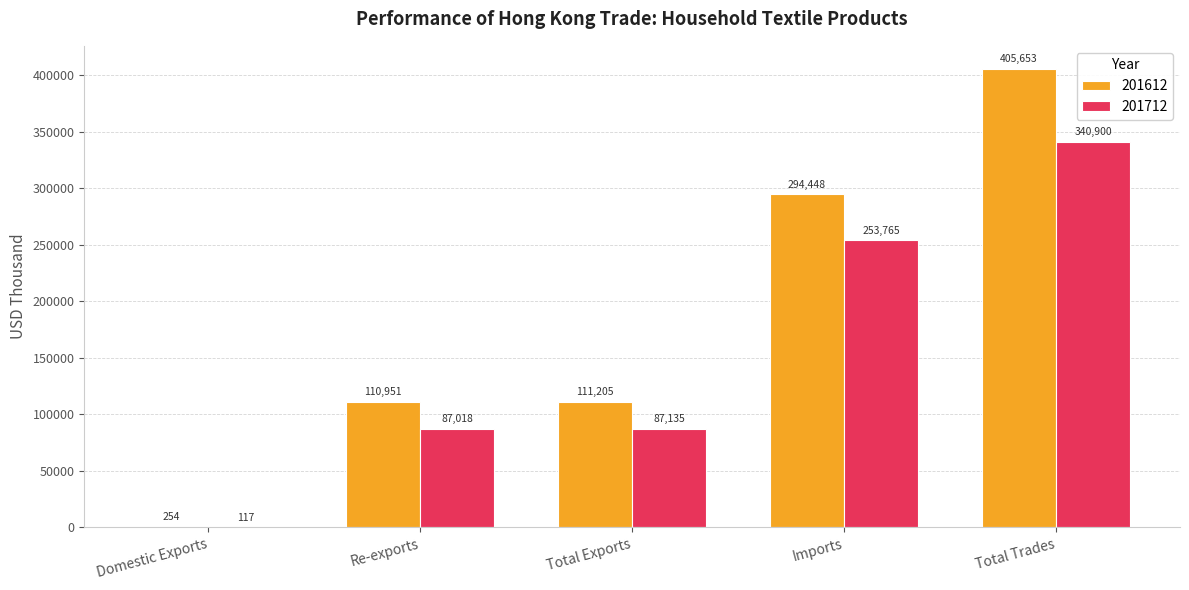

True or false: 201712 has a value of 116.8 at Domestic Exports.

True